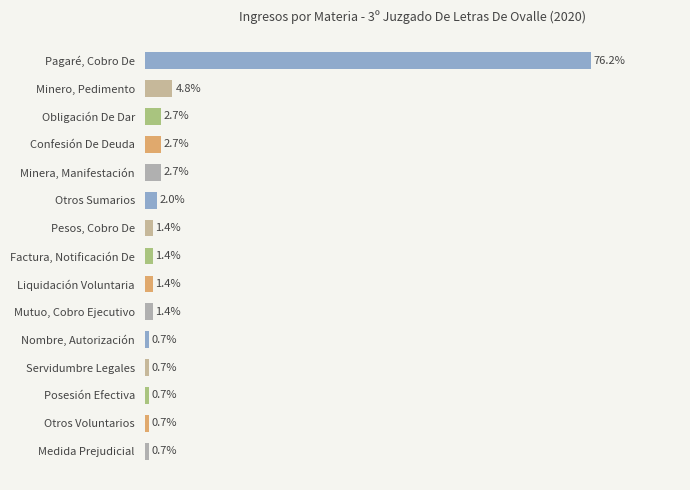

Between Factura, Notificación De and Servidumbre Legales, which is larger?

Factura, Notificación De